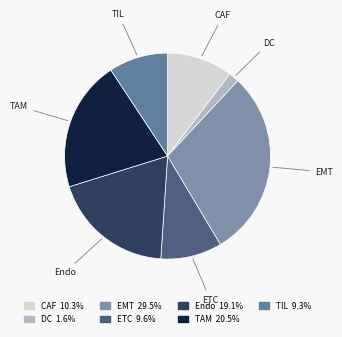

Is it true that TAM is 21% of the pie?

True